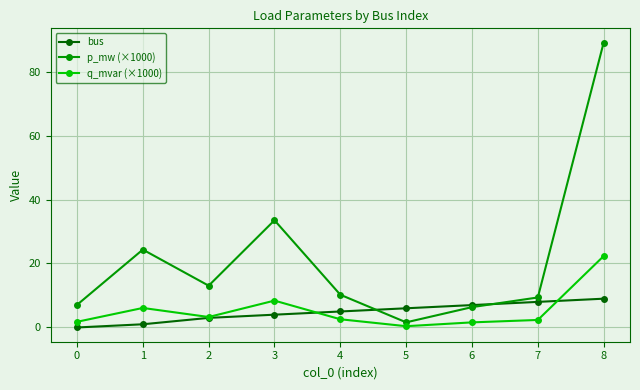

Which series changed the most between 3 and 8?

p_mw (×1000)